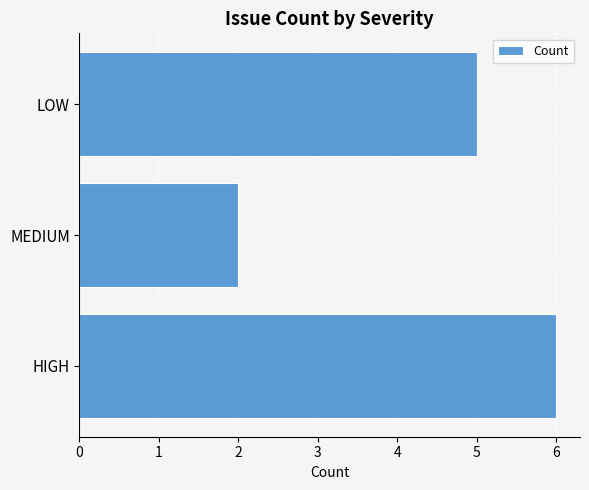

Between HIGH and MEDIUM, which is larger?

HIGH